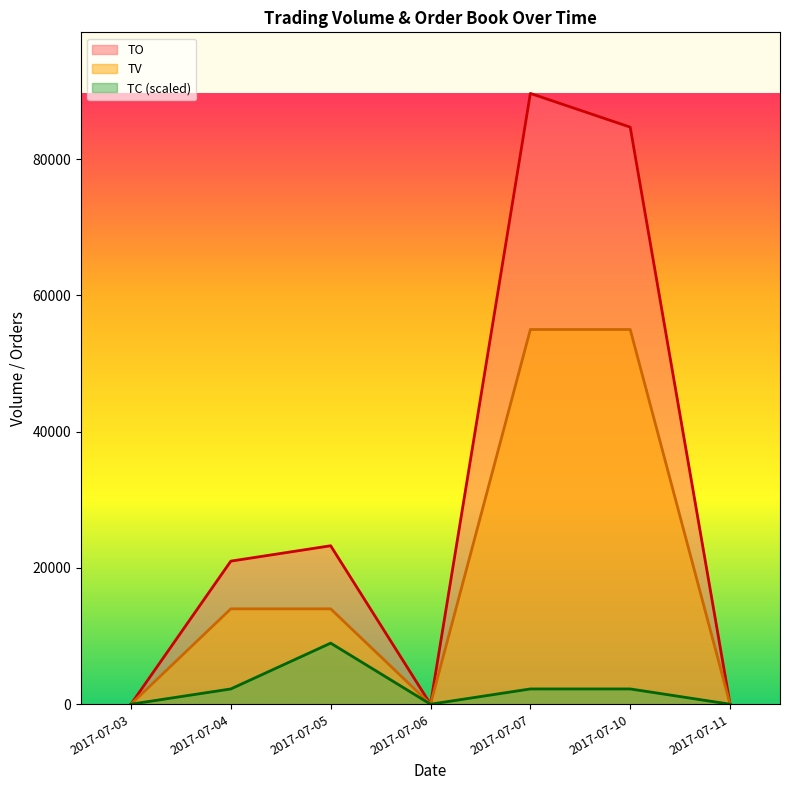

Which series has the widest spread of values?

TO